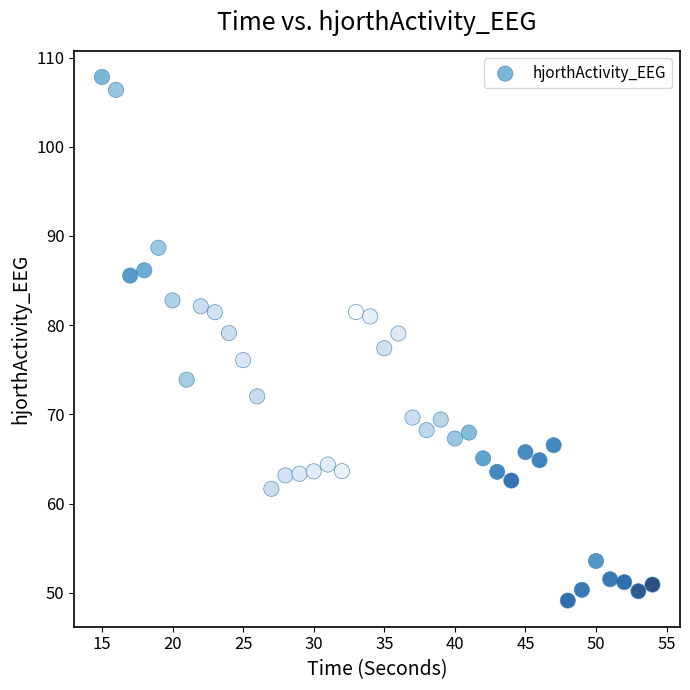

What is the range of X values (max minus min)?

39.0